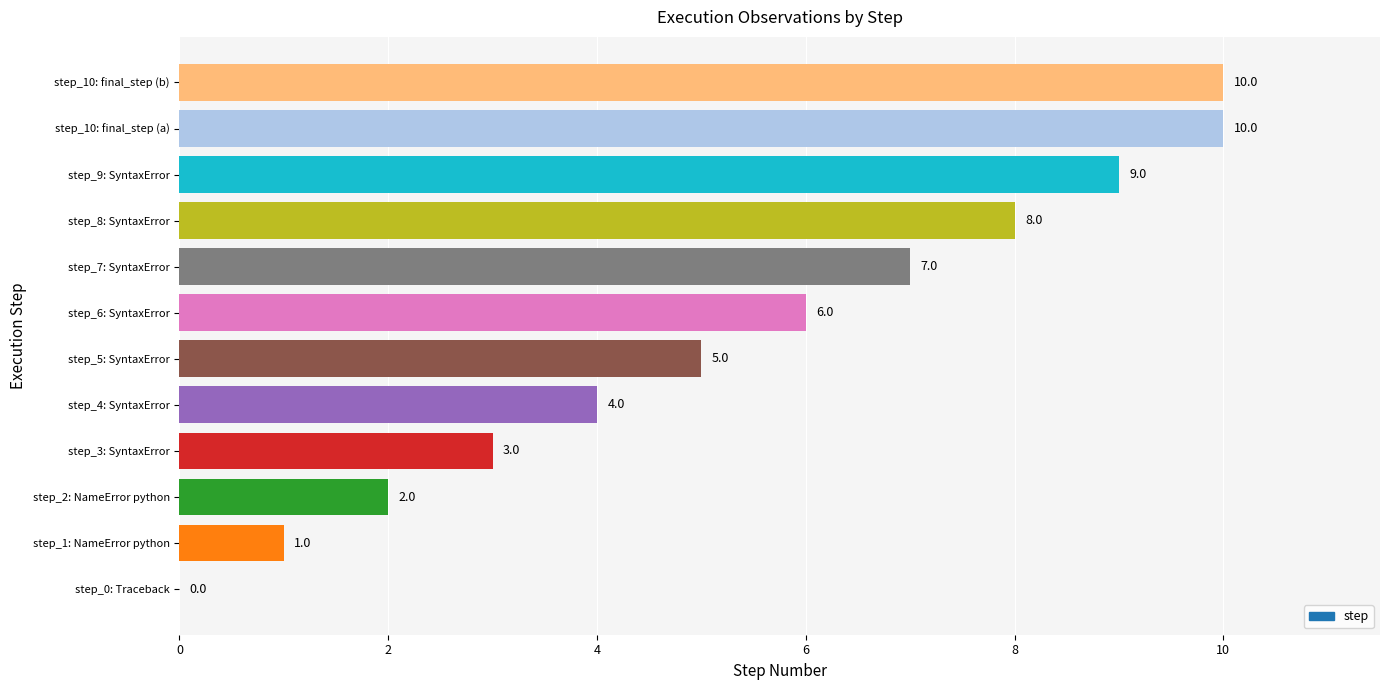

Reading bottom to top, list all the values displayed in this chart.

step_0: Traceback=0	step_1: NameError python=1	step_2: NameError python=2	step_3: SyntaxError=3	step_4: SyntaxError=4	step_5: SyntaxError=5	step_6: SyntaxError=6	step_7: SyntaxError=7	step_8: SyntaxError=8	step_9: SyntaxError=9	step_10: final_step (a)=10	step_10: final_step (b)=10